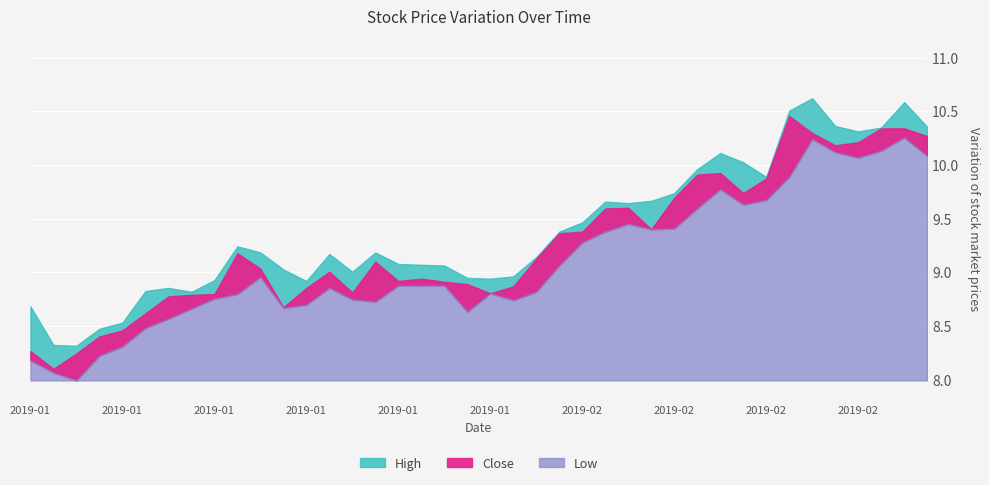

The High series shows 8.7 at 2019-01-02. True or false?

True